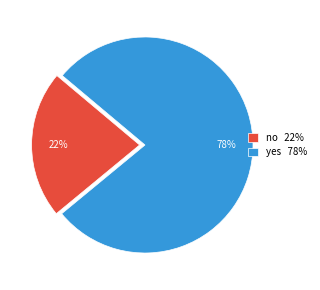

Combined, do no and yes account for over 50%?

Yes